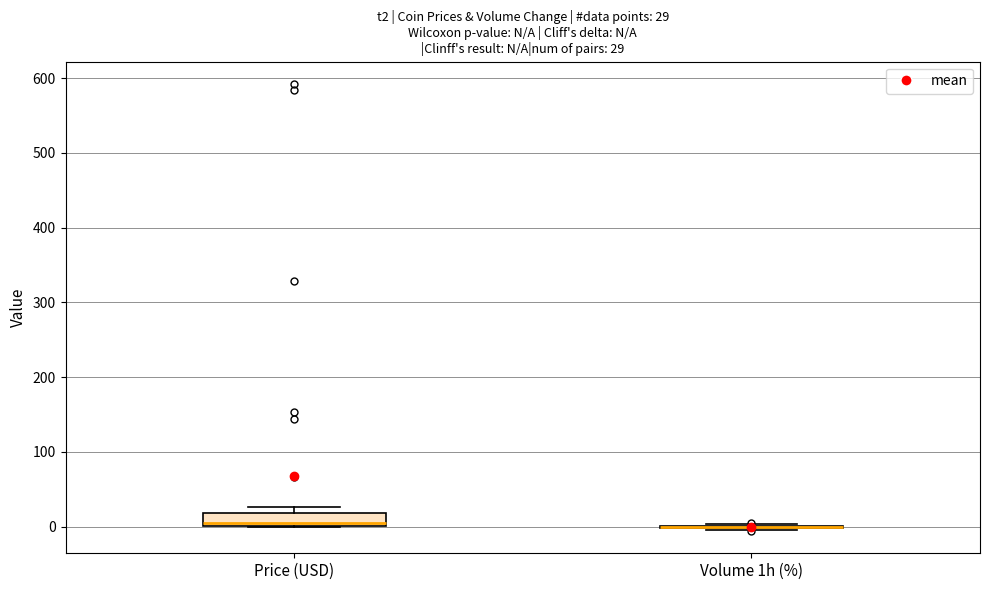

Which box is the tallest, from its lower edge to its upper edge?

Price (USD)